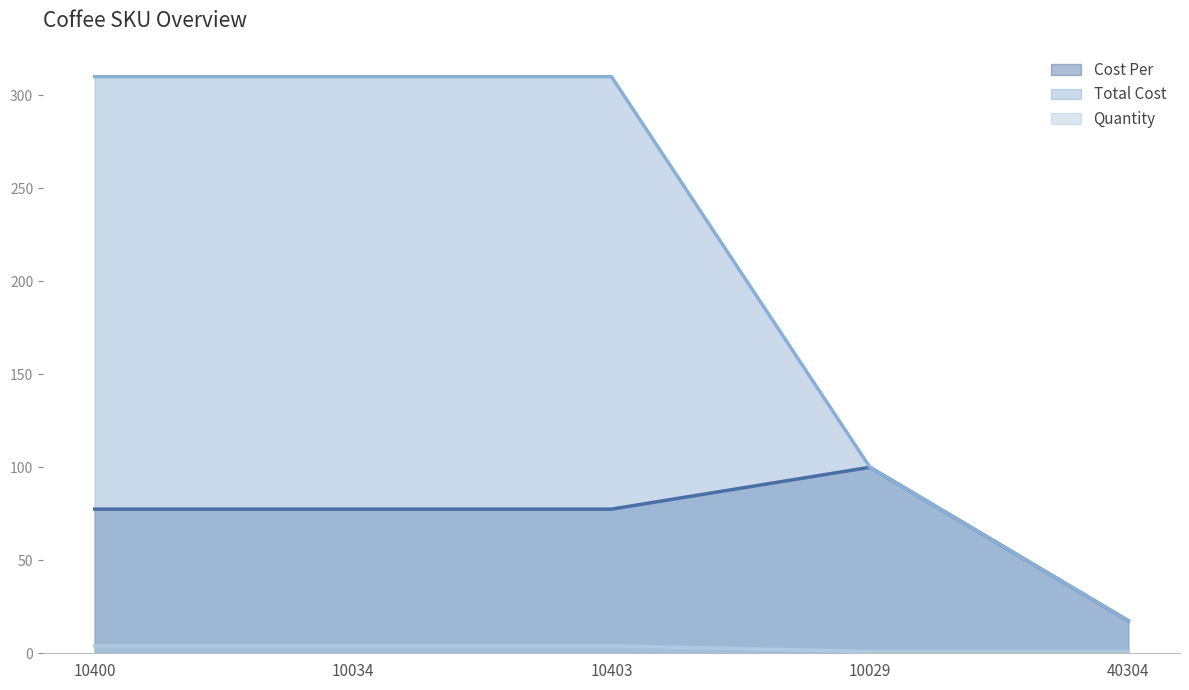

Rank the series by their average value, from highest to lowest.

Total Cost, Cost Per, Quantity